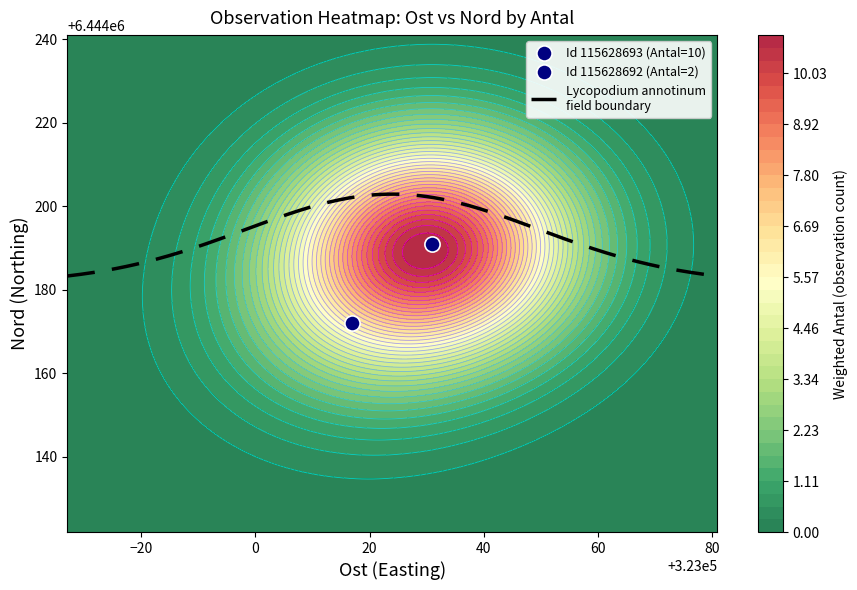

What is the approximate value of 115628692 at 1, to the nearest 10?

6444170